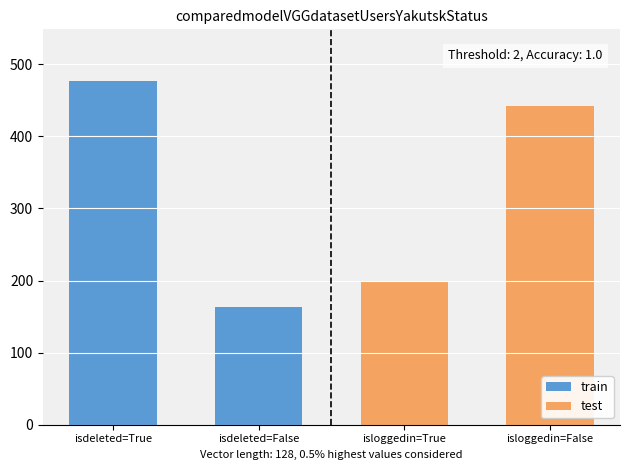

How many data points does each series have?

2